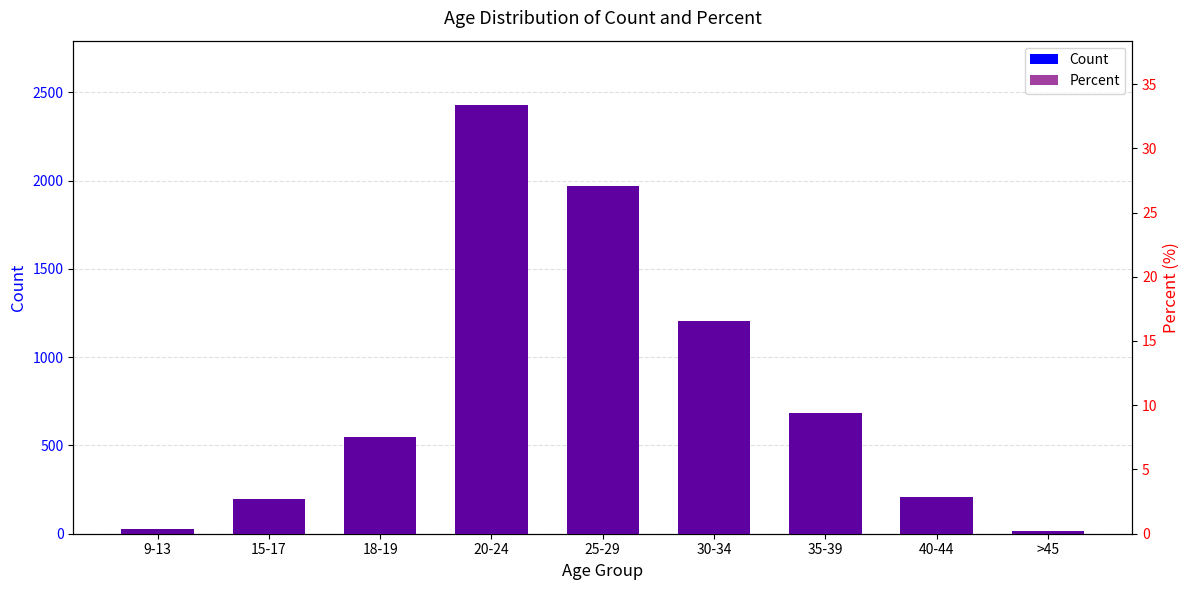

True or false: Percent has a value of 18.0 at 25-29.

False